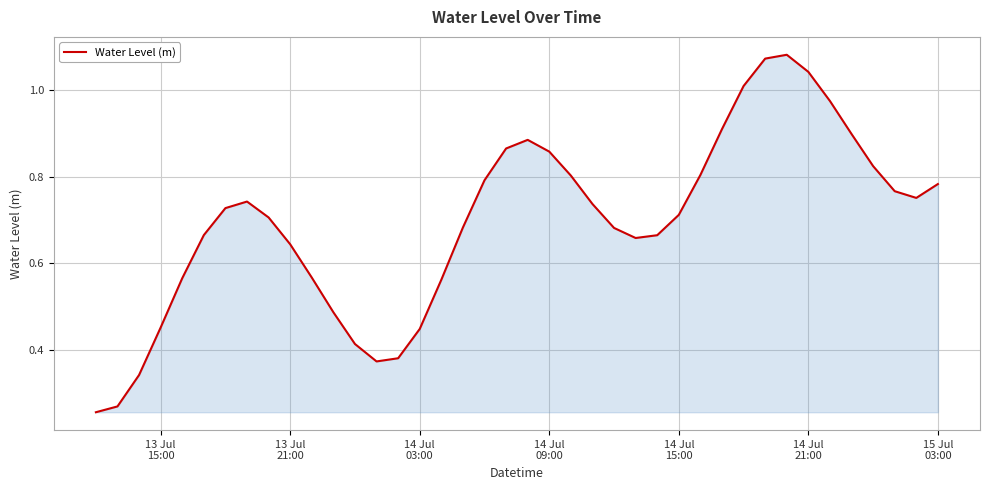

Does the chart have visible grid lines?

Yes